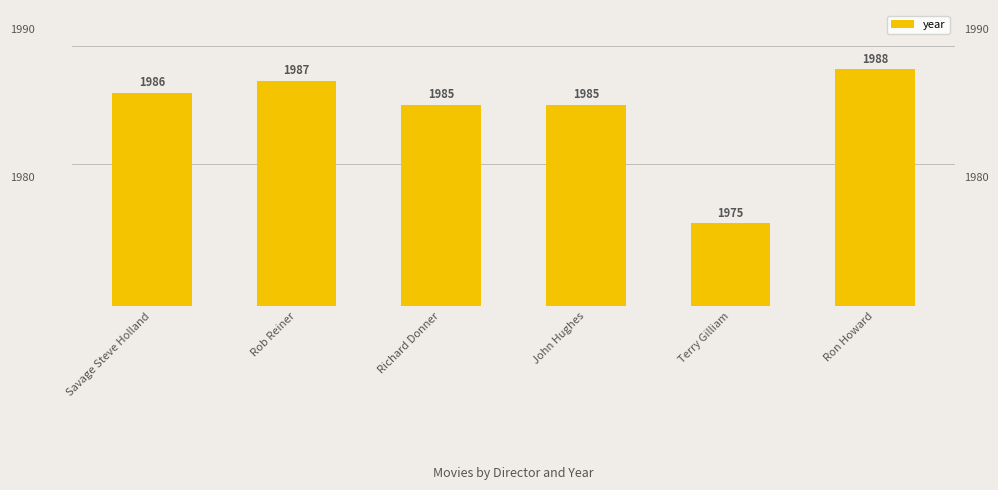

What is the greatest value displayed?

1988